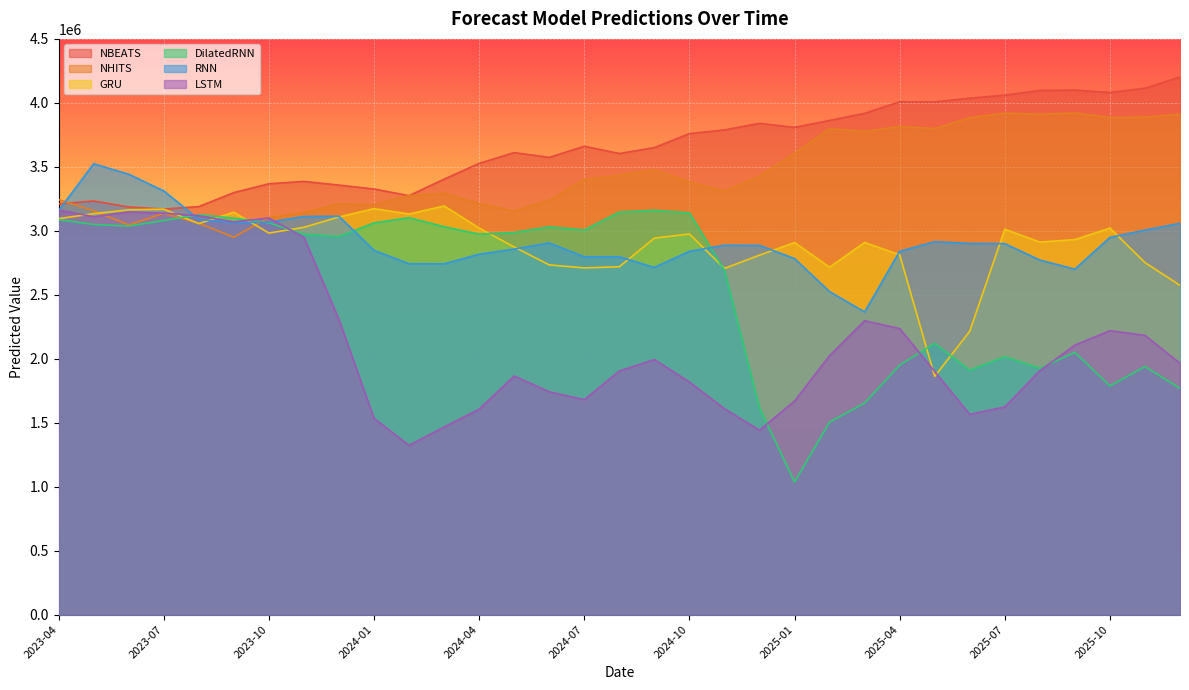

Which series has the largest total across all categories?

NBEATS